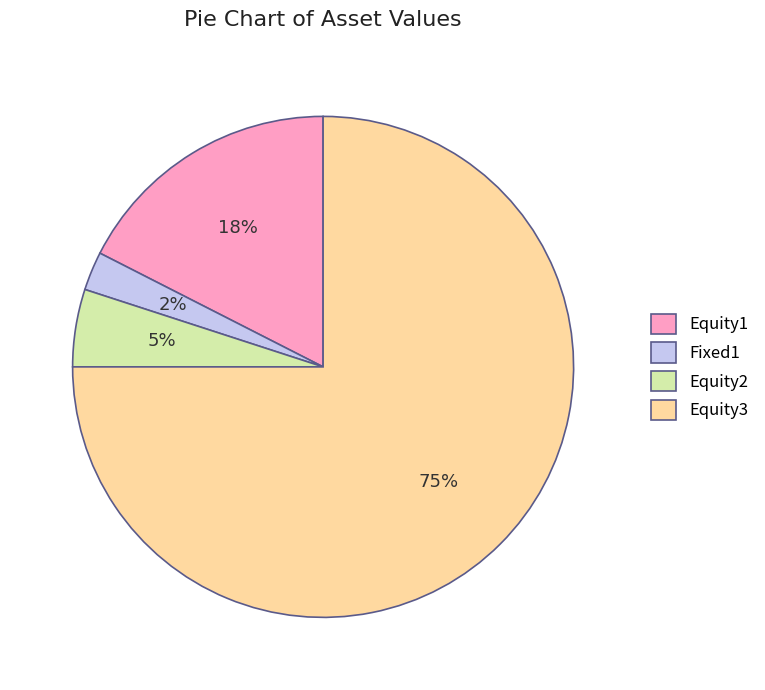

What percentage is the Equity2 slice, to the nearest percent?

5%